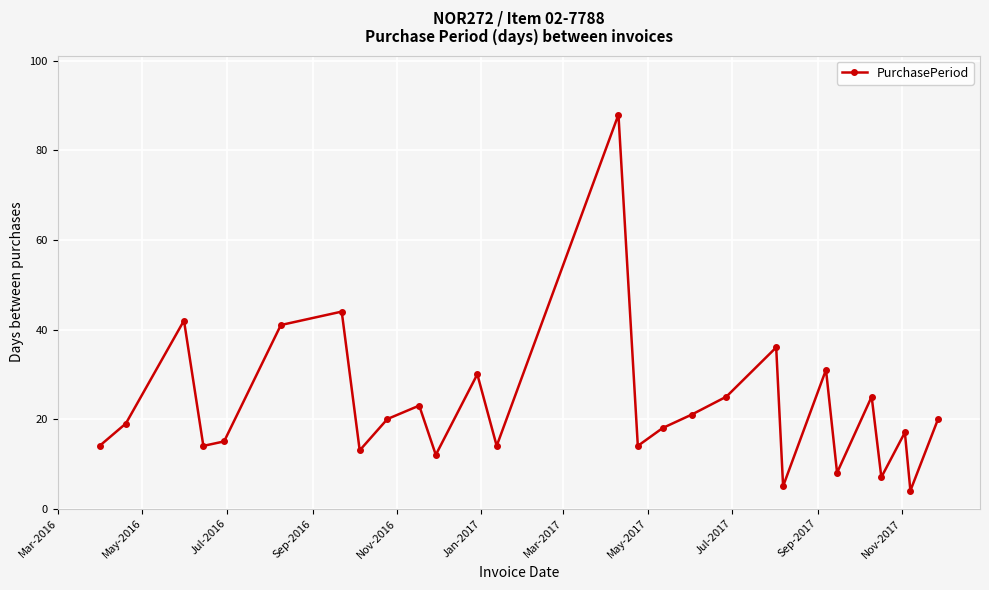

How many values are below 19?

13